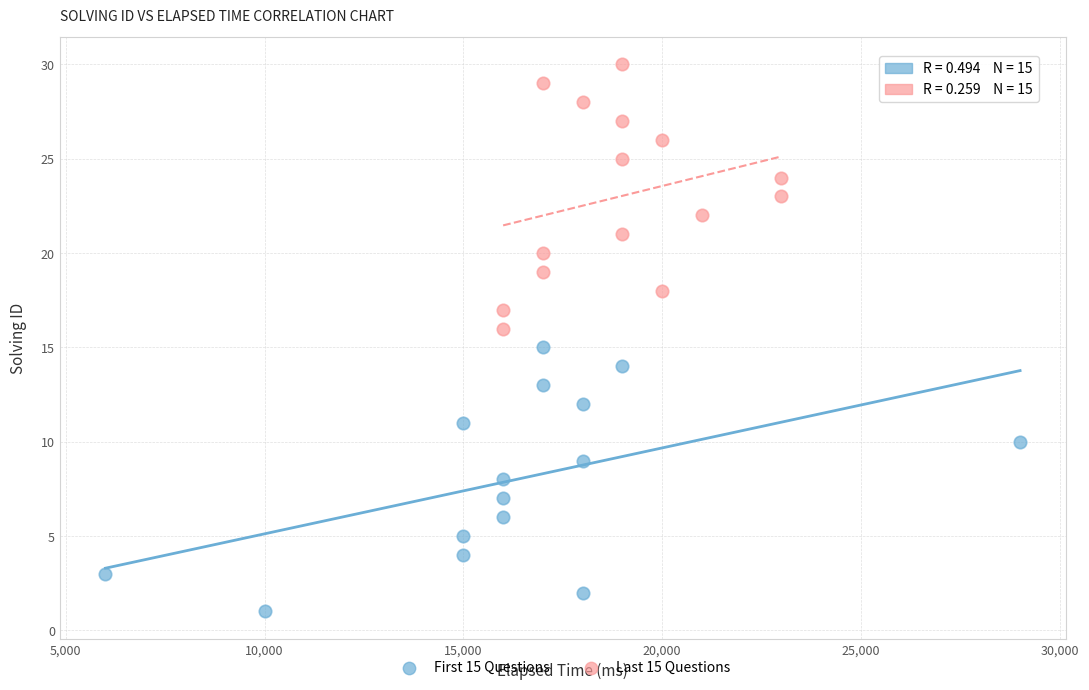

Which series reaches the minimum Y coordinate?

First 15 Questions